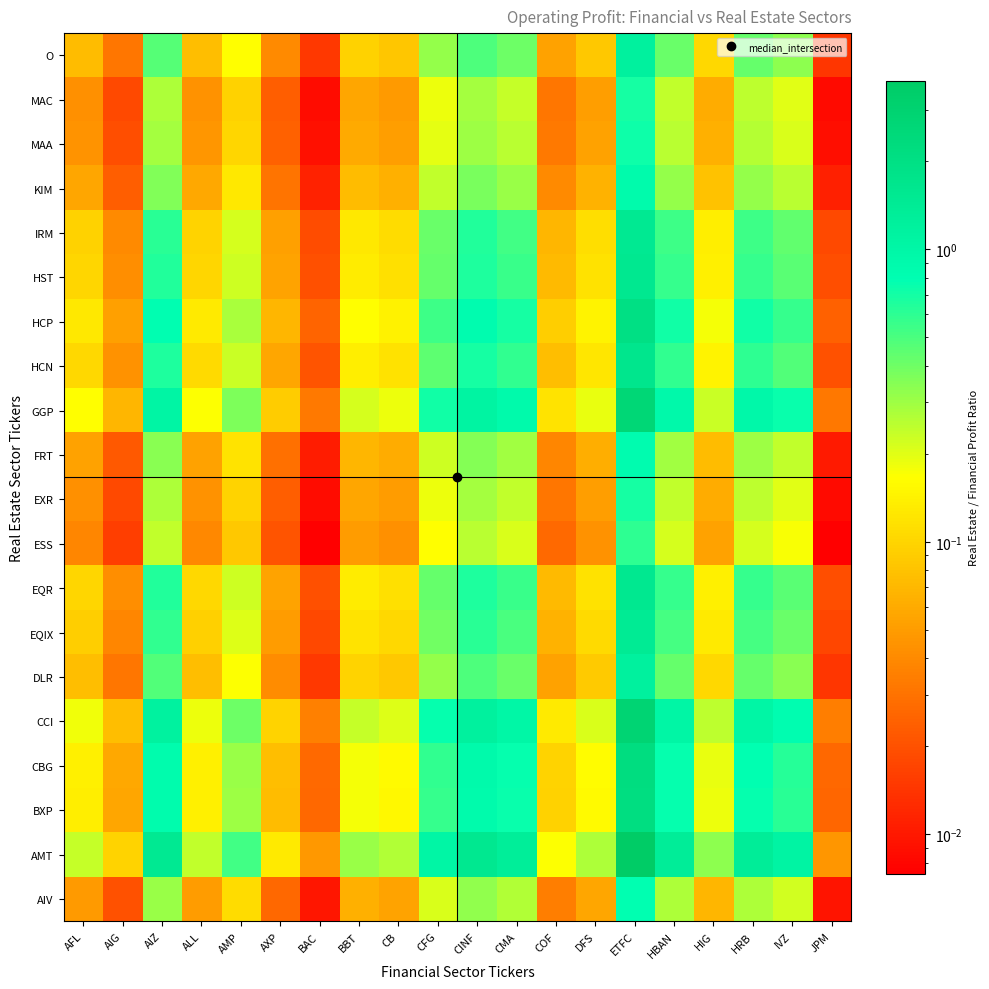

At how many categories does at least one series exceed 1?

8